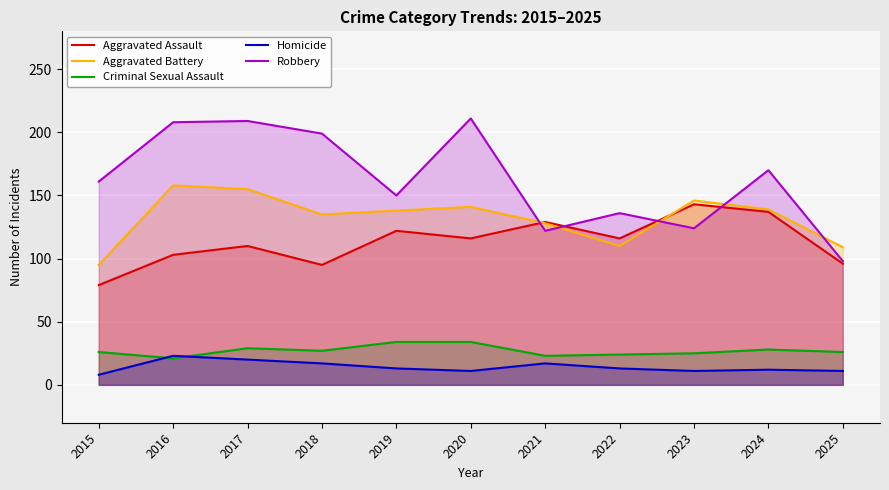

What is the sum of all Criminal Sexual Assault values?

297